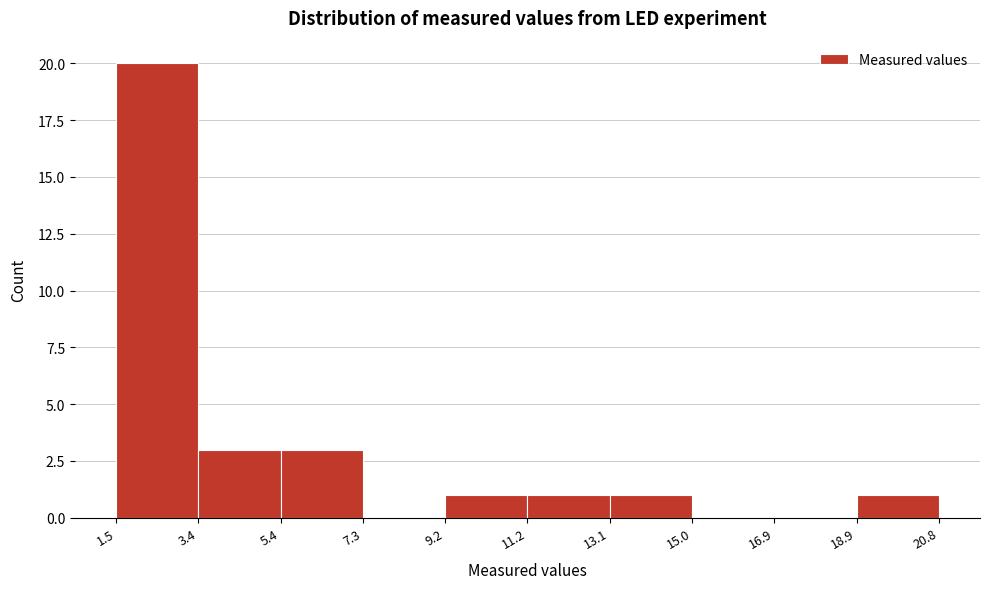

Reading left to right, transcribe this chart: for each bar, give the range it covers on the x-axis and its height. The values are not printed on the chart, so give them approximately, as read against the axis.

1.5 to 3.4: 20
3.4 to 5.4: 3
5.4 to 7.3: 3
7.3 to 9.2: 0
9.2 to 11.2: 1
11.2 to 13.1: 1
13.1 to 15.0: 1
15.0 to 16.9: 0
16.9 to 18.9: 0
18.9 to 20.8: 1